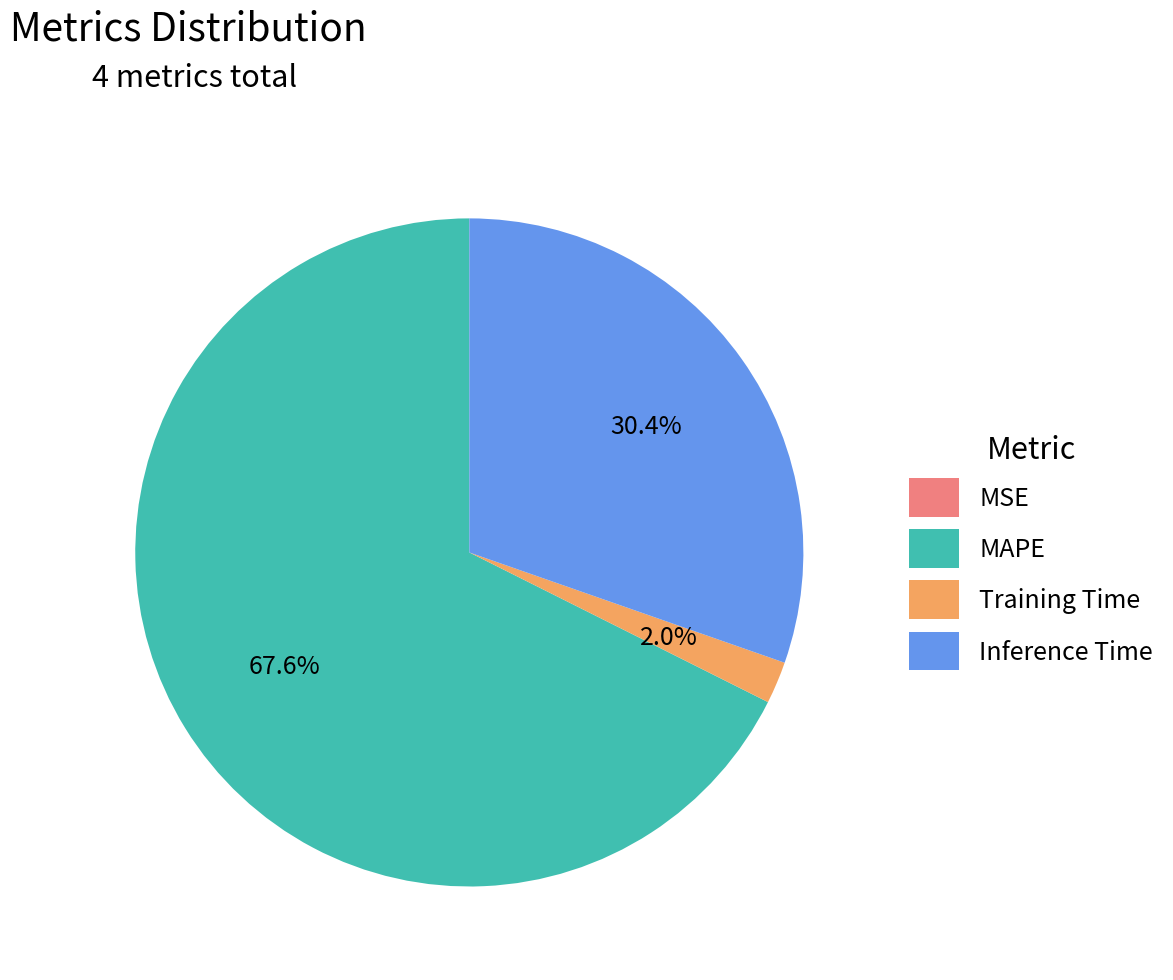

What is the total percentage of Inference Time and MAPE?

98.0%